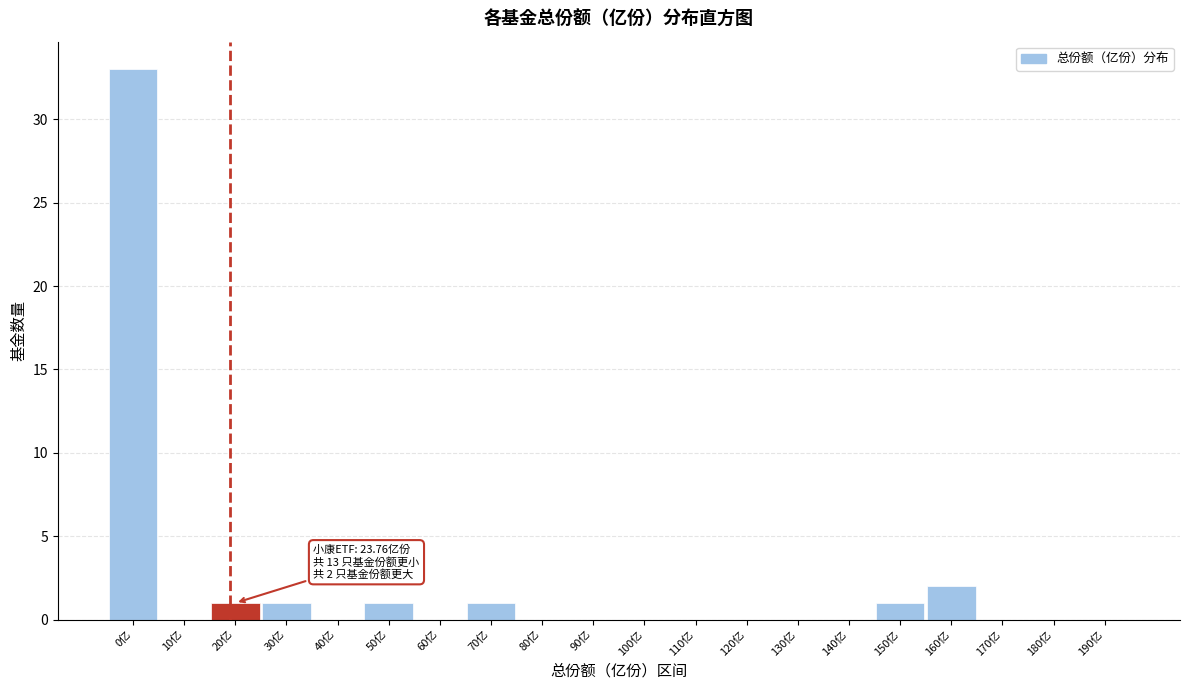

Reading right to left, transcribe all the data shown in this chart.

190亿=0	180亿=0	170亿=0	160亿=2	150亿=1	140亿=0	130亿=0	120亿=0	110亿=0	100亿=0	90亿=0	80亿=0	70亿=1	60亿=0	50亿=1	40亿=0	30亿=1	20亿=1	10亿=0	0亿=33